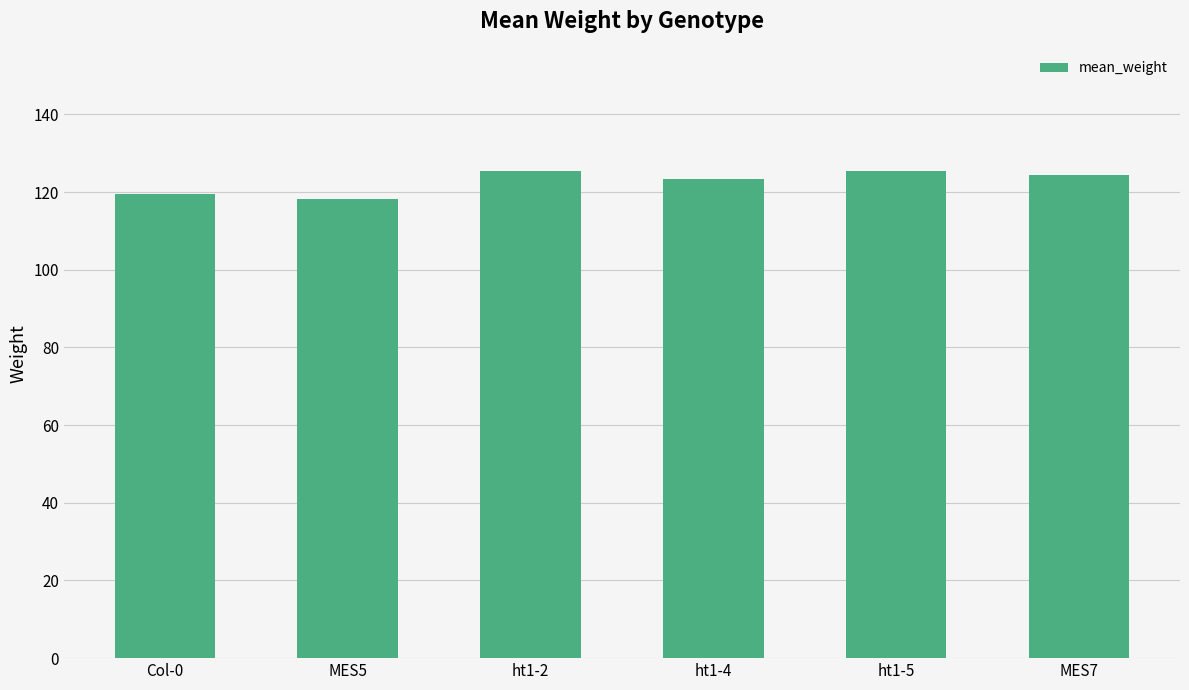

How many data points does each series have?

6